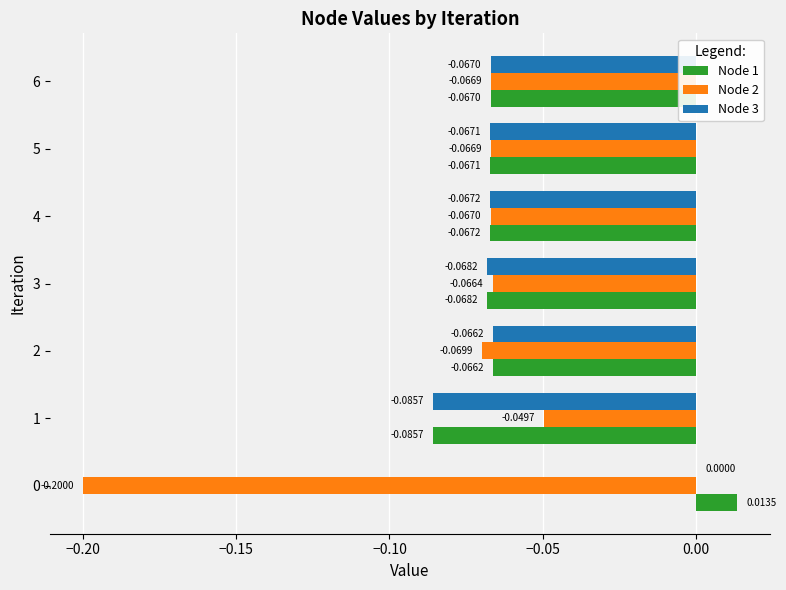

Is the value of Node 1 at 0 greater than the value of Node 3 at 4?

Yes